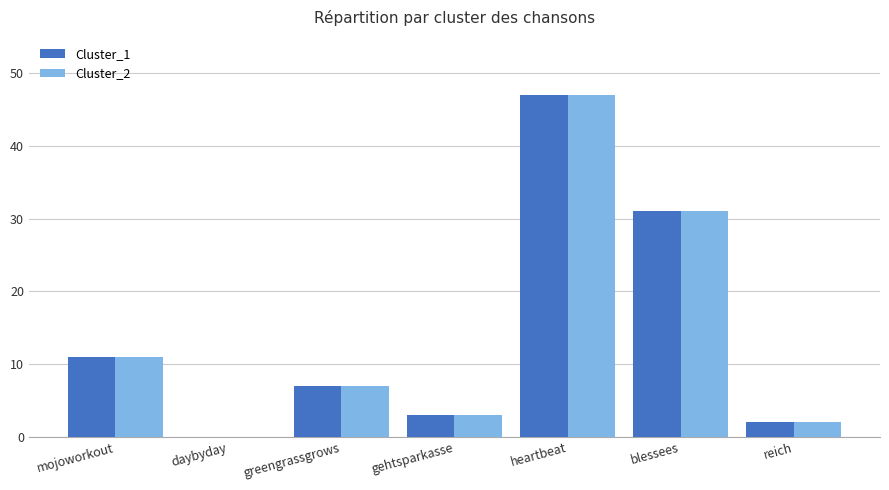

Where is Cluster_1 nearest to the value 23?

blessees